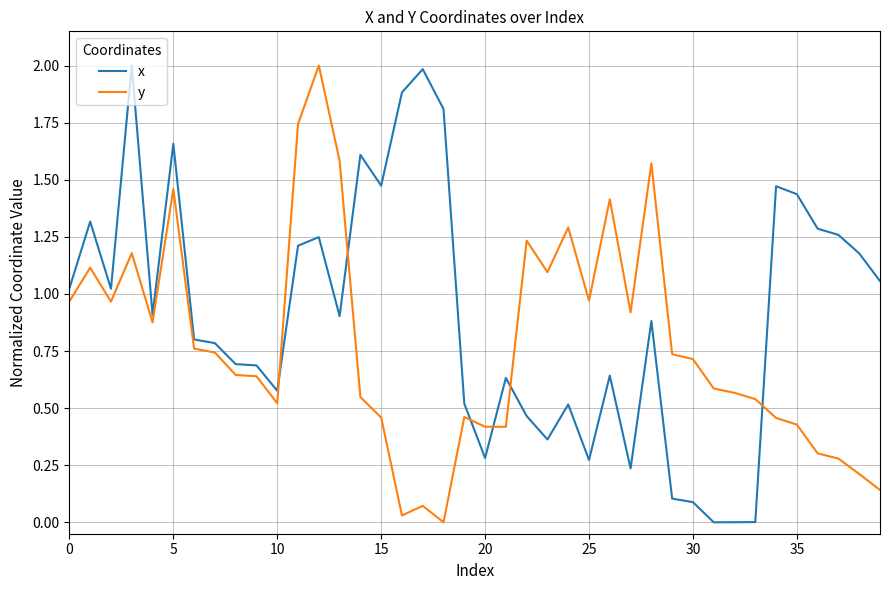

True or false: y and x cross at least once.

True